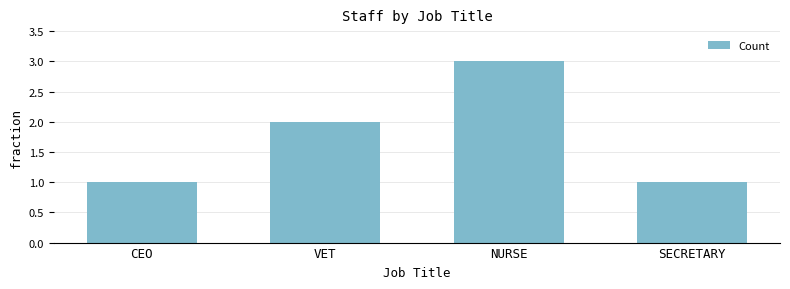

What is the label of the 2nd bar from the right?

NURSE